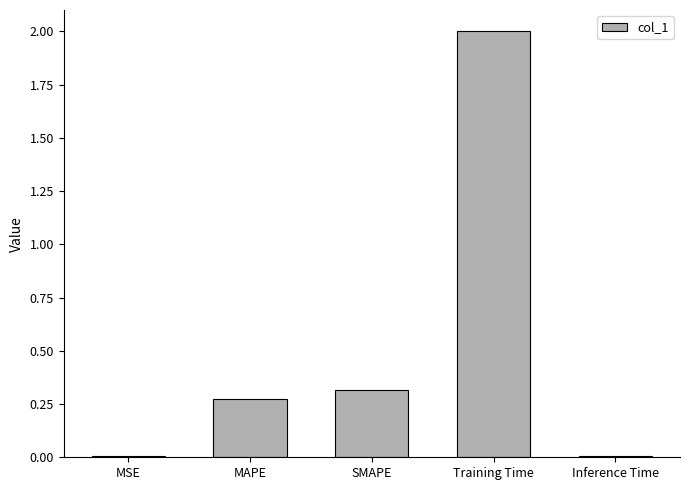

What is the label of the 2nd bar from the left?

MAPE